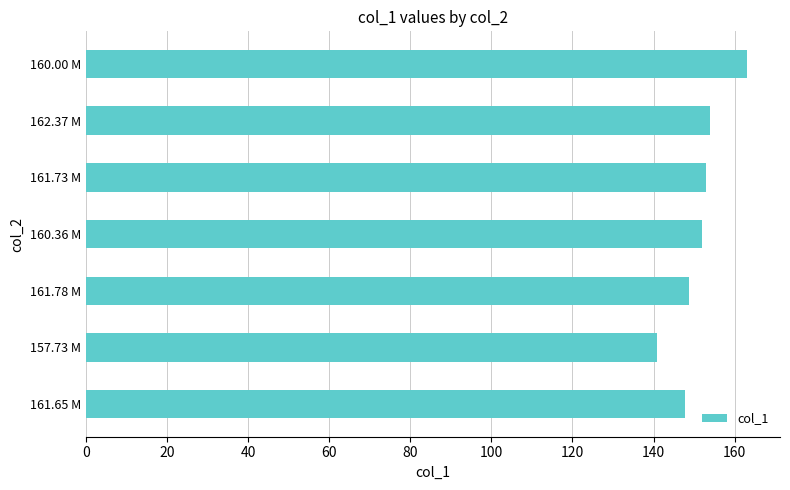

Reading bottom to top, list all the values displayed in this chart.

147.8	140.8	148.8	151.9	152.8	153.8	163.0